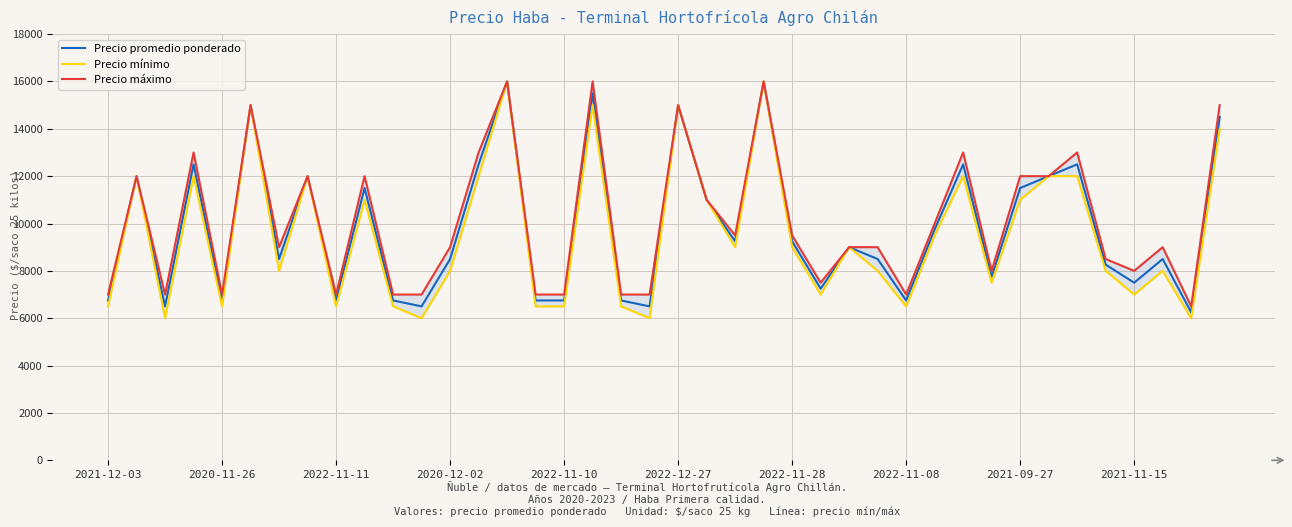

How many values in the Precio máximo series exceed 9000?

19